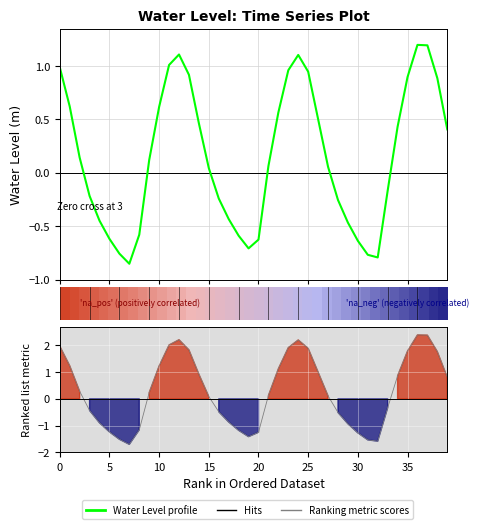

Between 30 and 10, which is larger?

10